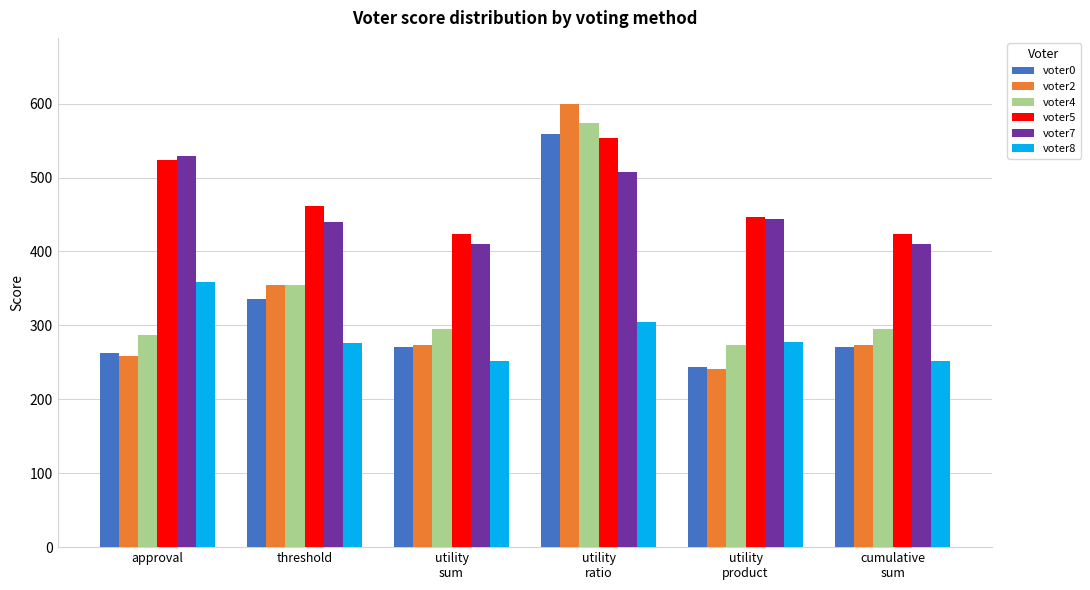

At which label does voter5 first exceed 461?

approval